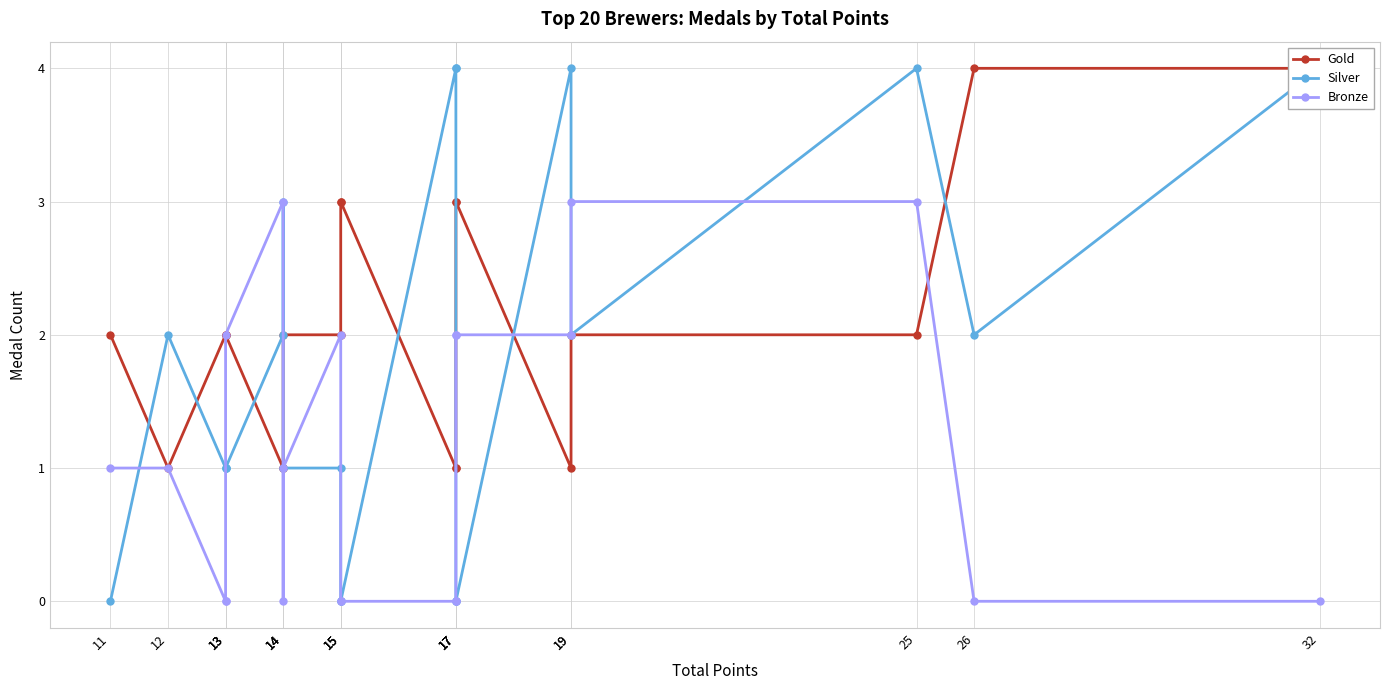

What is the sum of all Silver values?

36